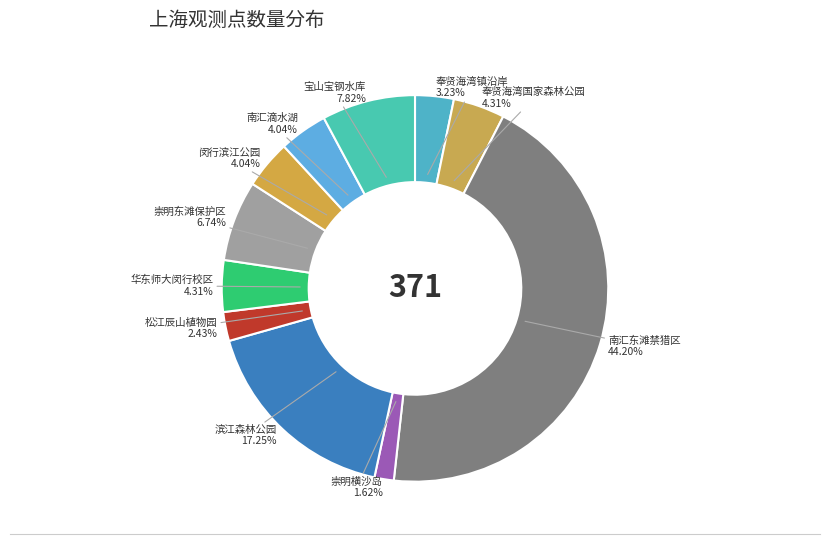

How many slices are in this pie chart?

11